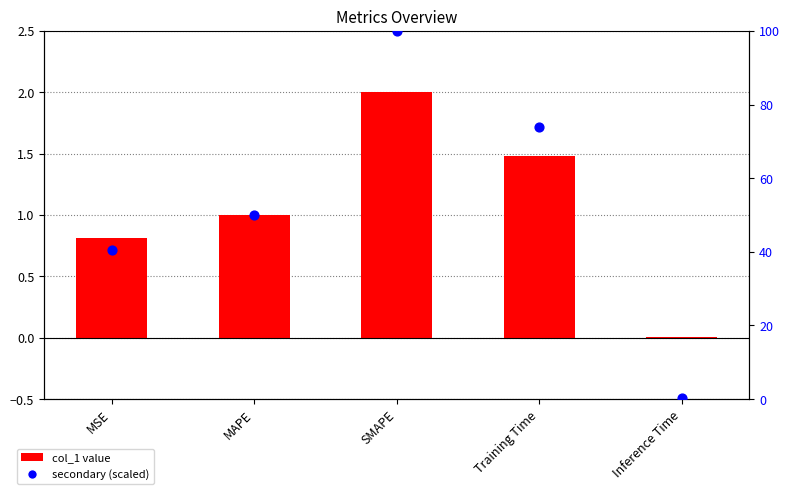

At which category is the sum across all series the highest?

SMAPE